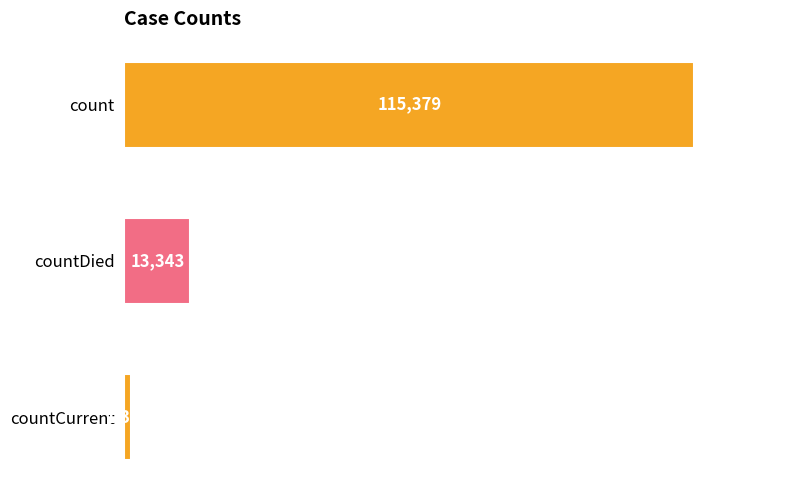

What is the difference between the maximum and second lowest values?

102036